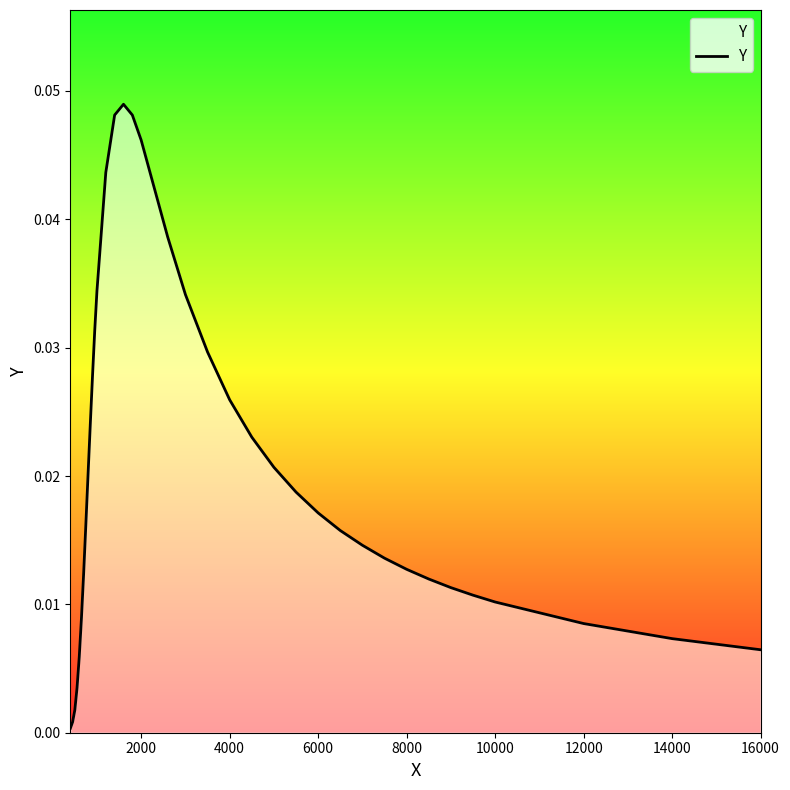

How many lines are shown in the chart?

1